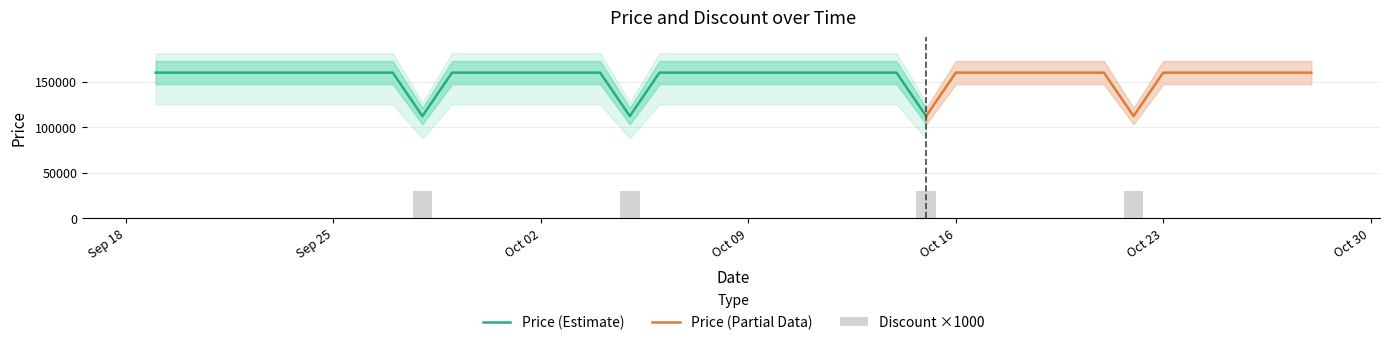

What position from the right is 2023-10-08?

21